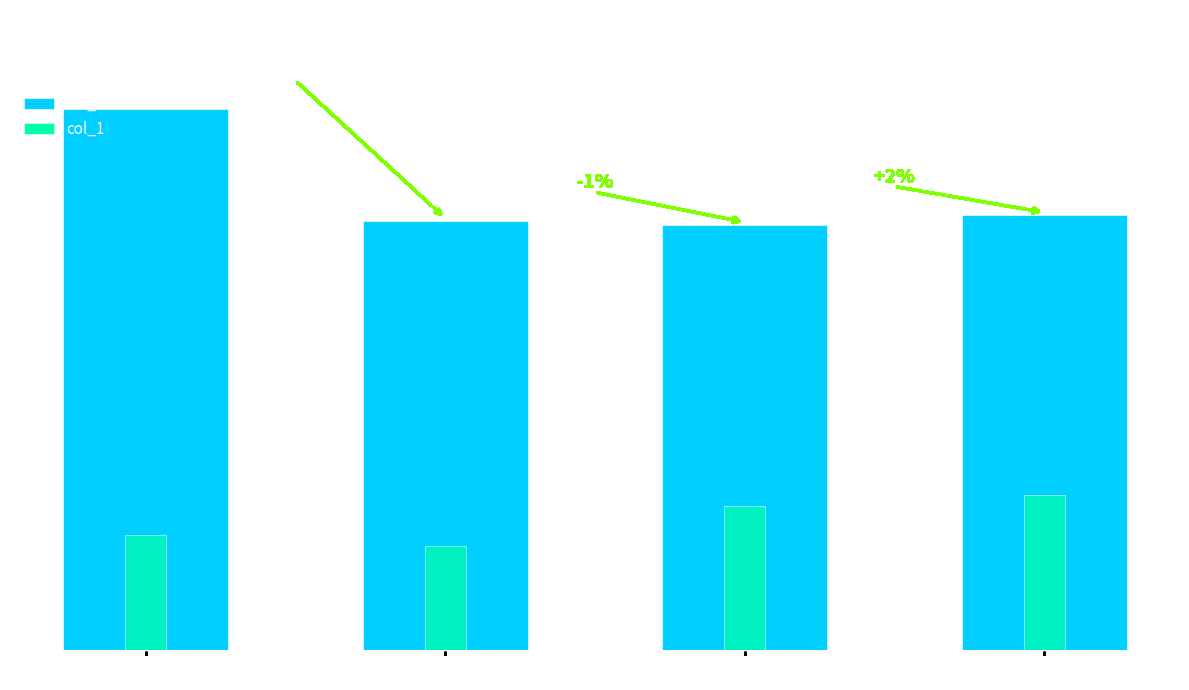

Which has a higher value, Mid-High (28-32) or Low (16)?

Low (16)